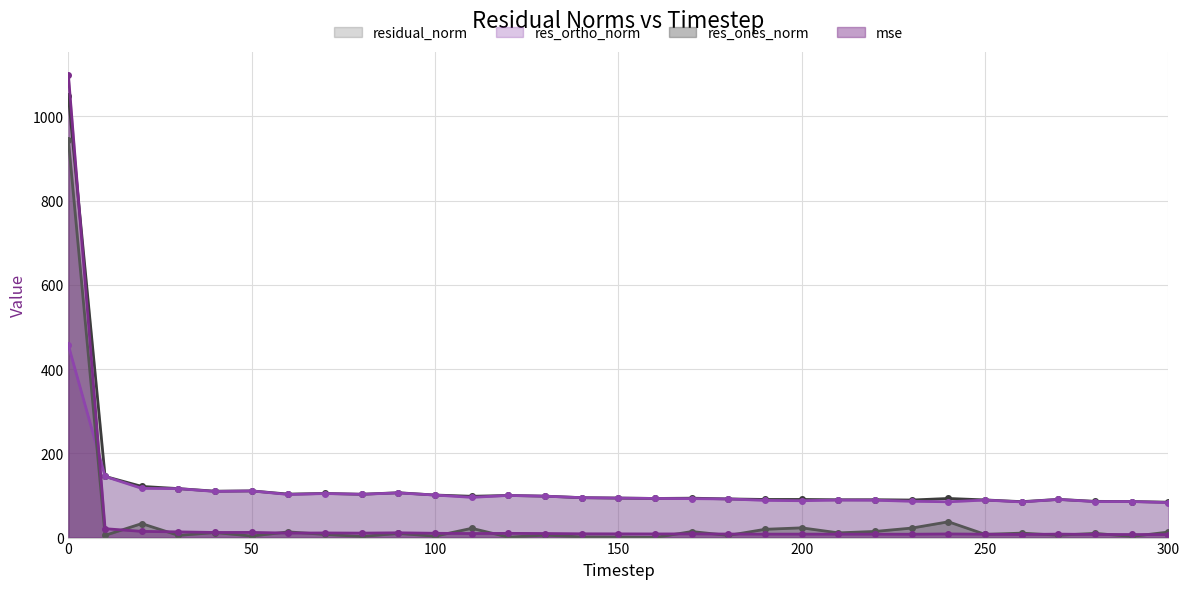

Where do res_ortho_norm and mse first cross each other?

0 and 10